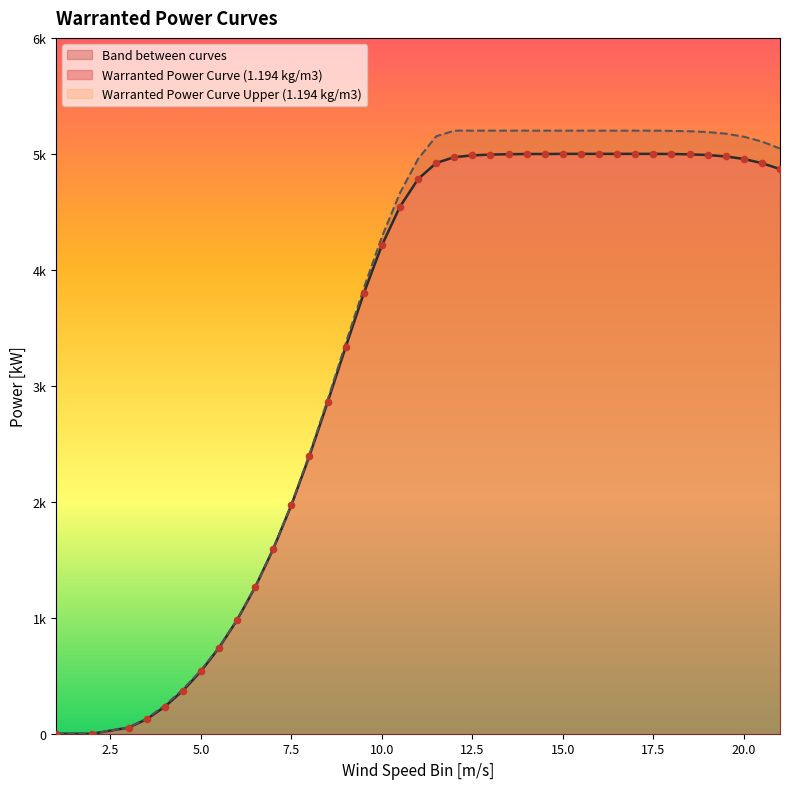

Which series contains the highest Y value?

Warranted Power Curve Upper (1.194 kg/m3)